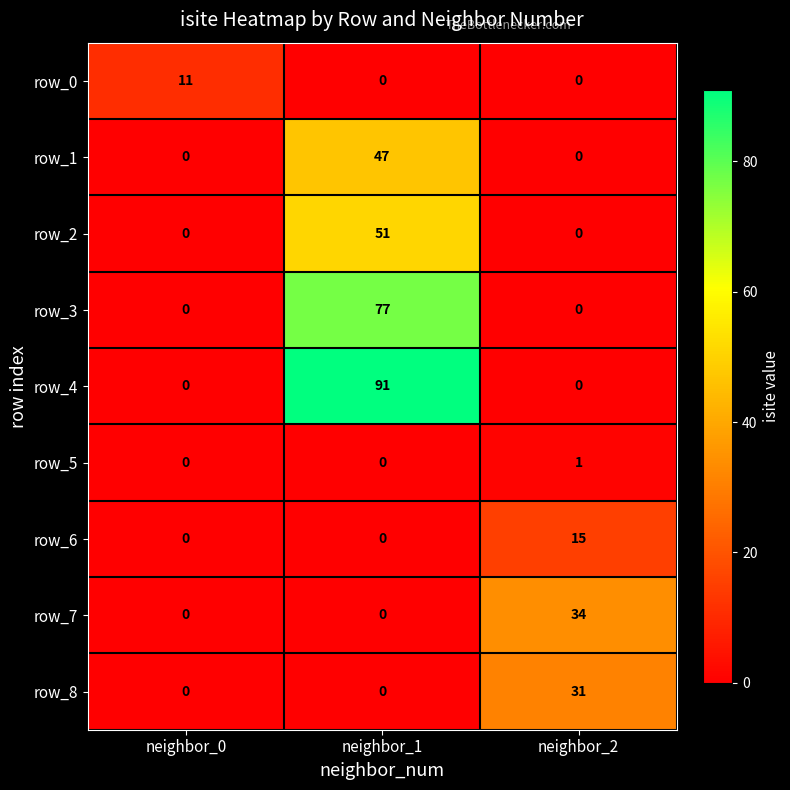

Count the number of data series in this chart.

9